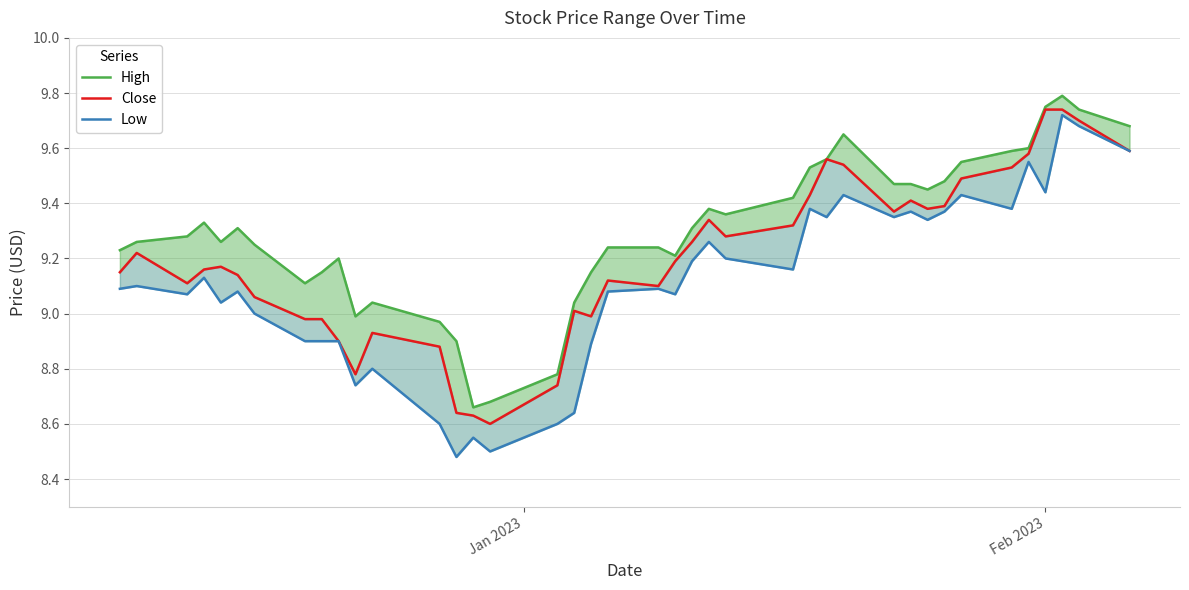

What is the sum of all Low values?

364.4